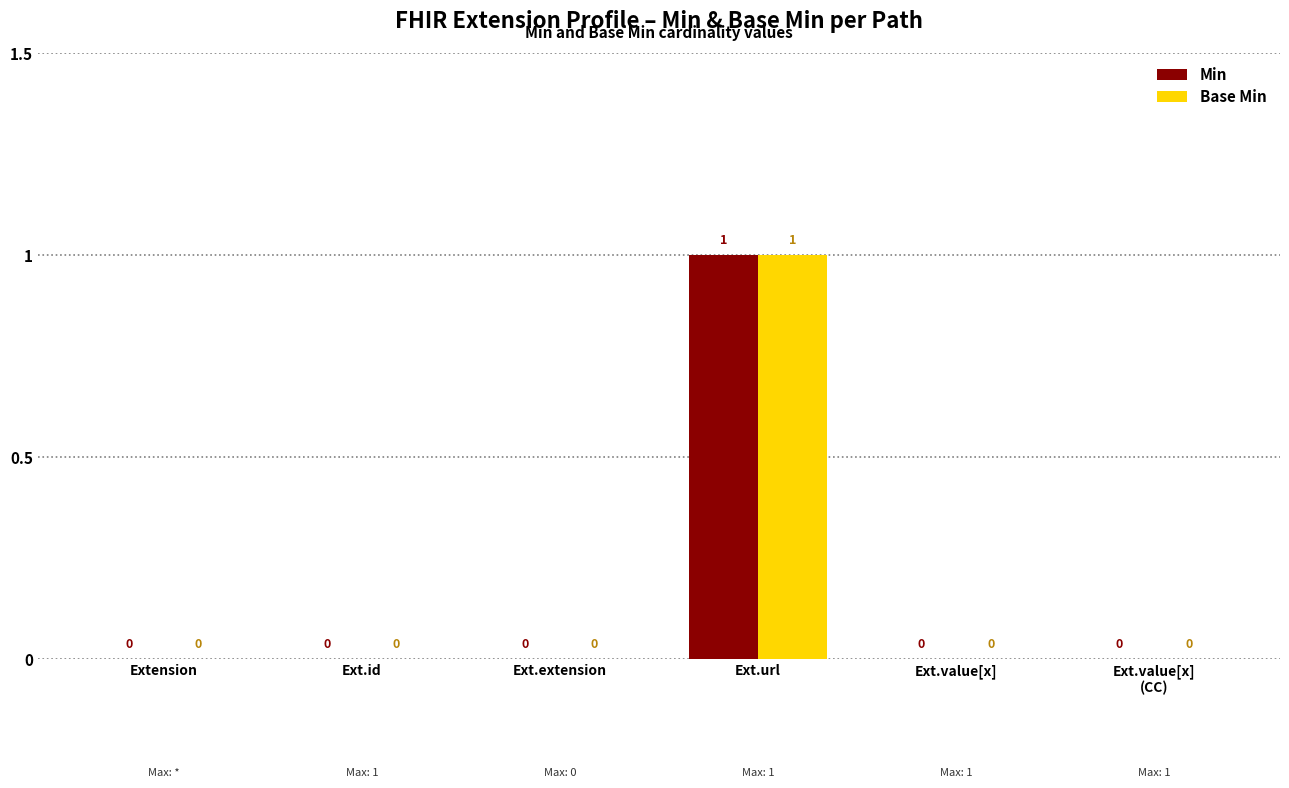

How many Min values are between 0 and 1?

6